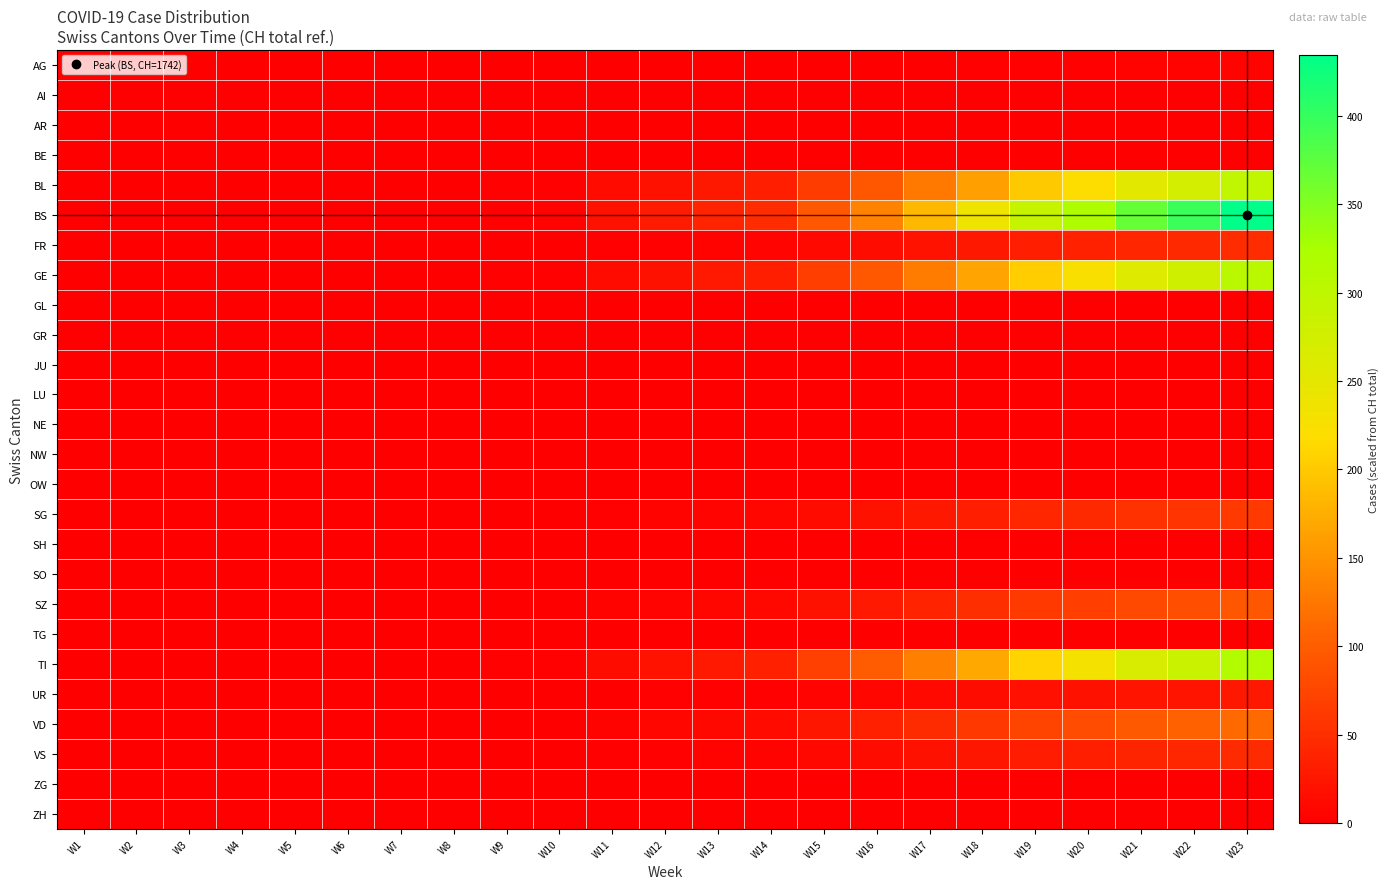

At which category is the sum across all series the highest?

W23